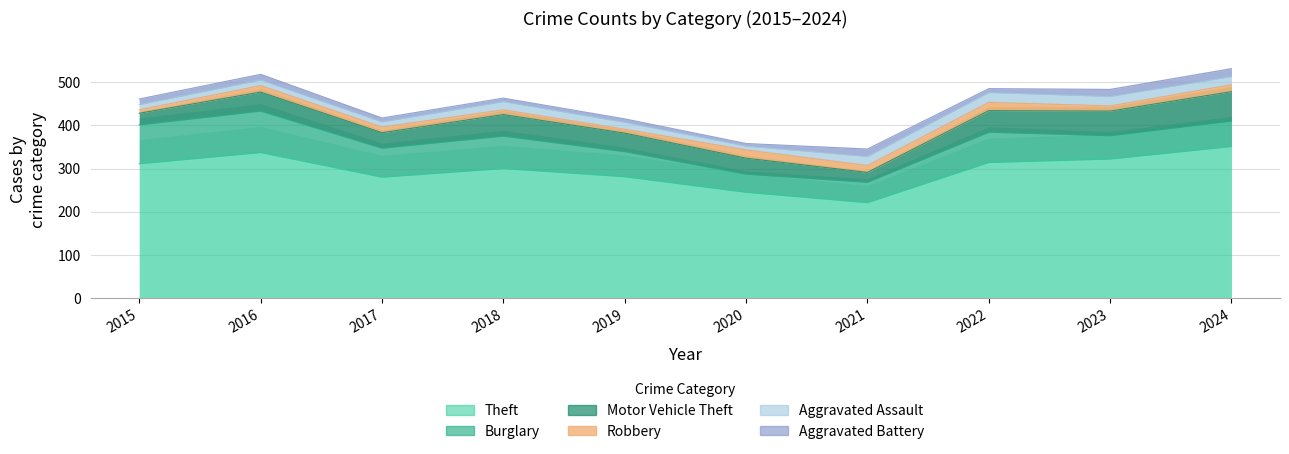

True or false: Motor Vehicle Theft and Robbery cross at least once.

False